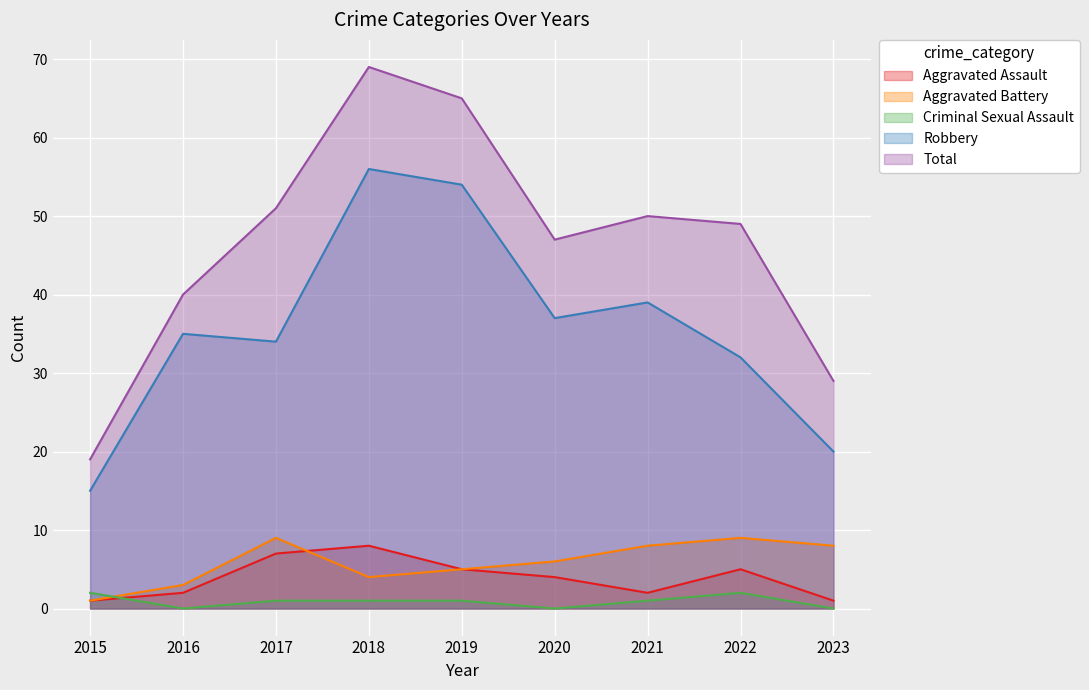

At which label does Total reach its minimum?

2015